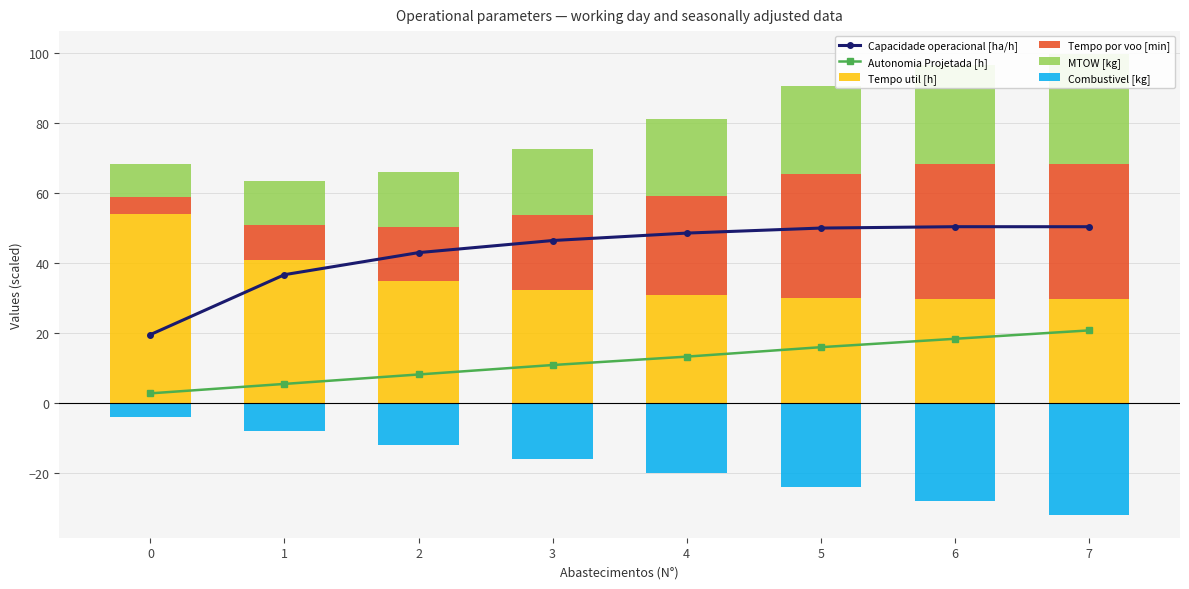

Reading left to right, what are all the values shown in this chart?

Capacidade operacional [ha/h]: 0=19.5	1=36.6	2=42.9	3=46.4	4=48.5	5=50.0	6=50.4	7=50.4
Autonomia Projetada [h]: 0=2.7	1=5.4	2=8.1	3=10.8	4=13.2	5=15.9	6=18.3	7=20.7
Tempo util [h]: 0=54.1	1=40.9	2=34.9	3=32.3	4=30.9	5=30.0	6=29.8	7=29.8
Tempo por voo [min]: 0=4.7	1=9.8	2=15.3	3=21.4	4=28.1	5=35.4	6=38.4	7=38.4
MTOW [kg]: 0=9.5	1=12.6	2=15.8	3=18.9	4=22.0	5=25.2	6=28.3	7=31.5
Combustivel [kg]: 0=-4.0	1=-8.0	2=-12.0	3=-16.0	4=-20.0	5=-24.0	6=-28.0	7=-32.0